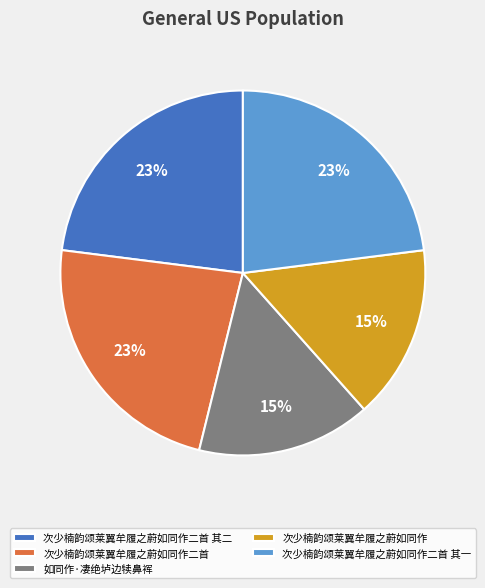

Does 次少楠韵颂莱翼牟履之蔚如同作二首 account for over 50% of the chart?

No